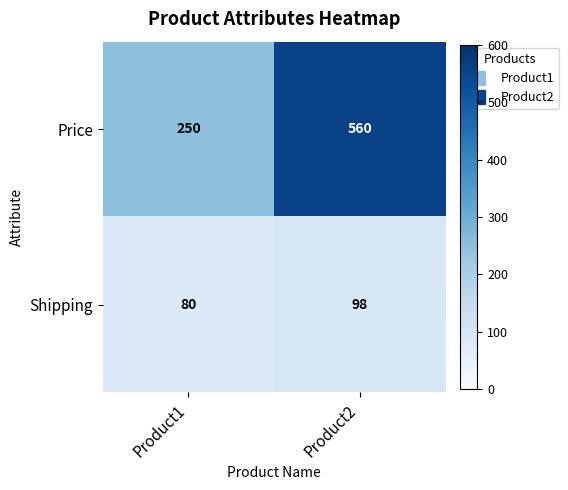

True or false: Shipping has a value of 36 at Product1.

False